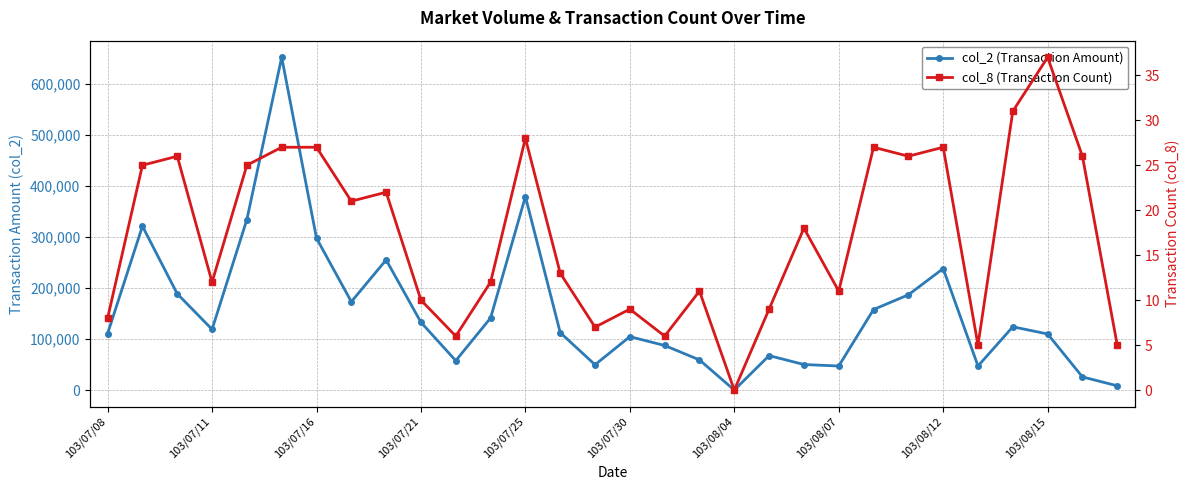

What are all the series names shown in the legend?

col_2 (Transaction Amount), col_8 (Transaction Count)